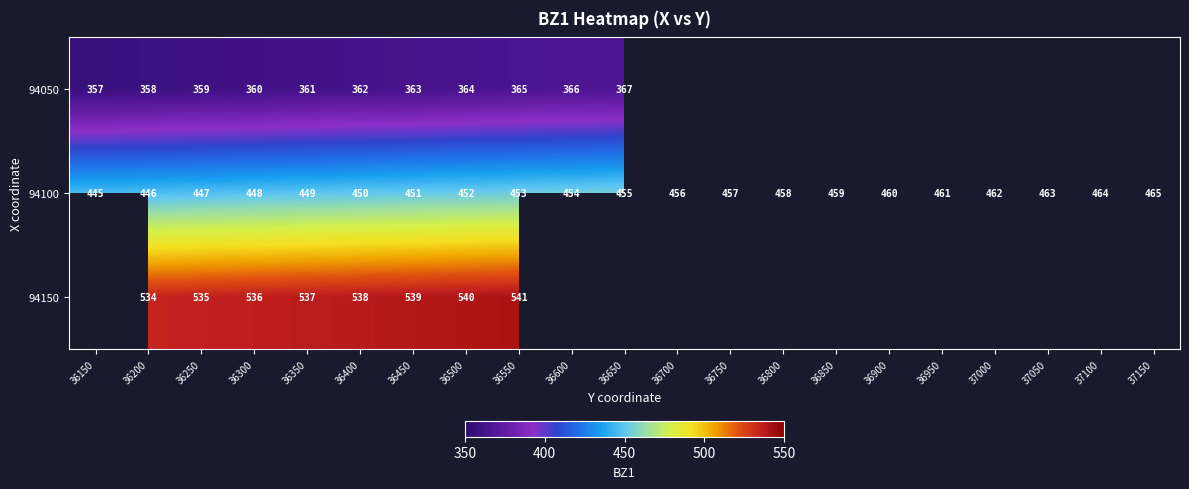

Between 36250 and 36650, which is larger?

36650